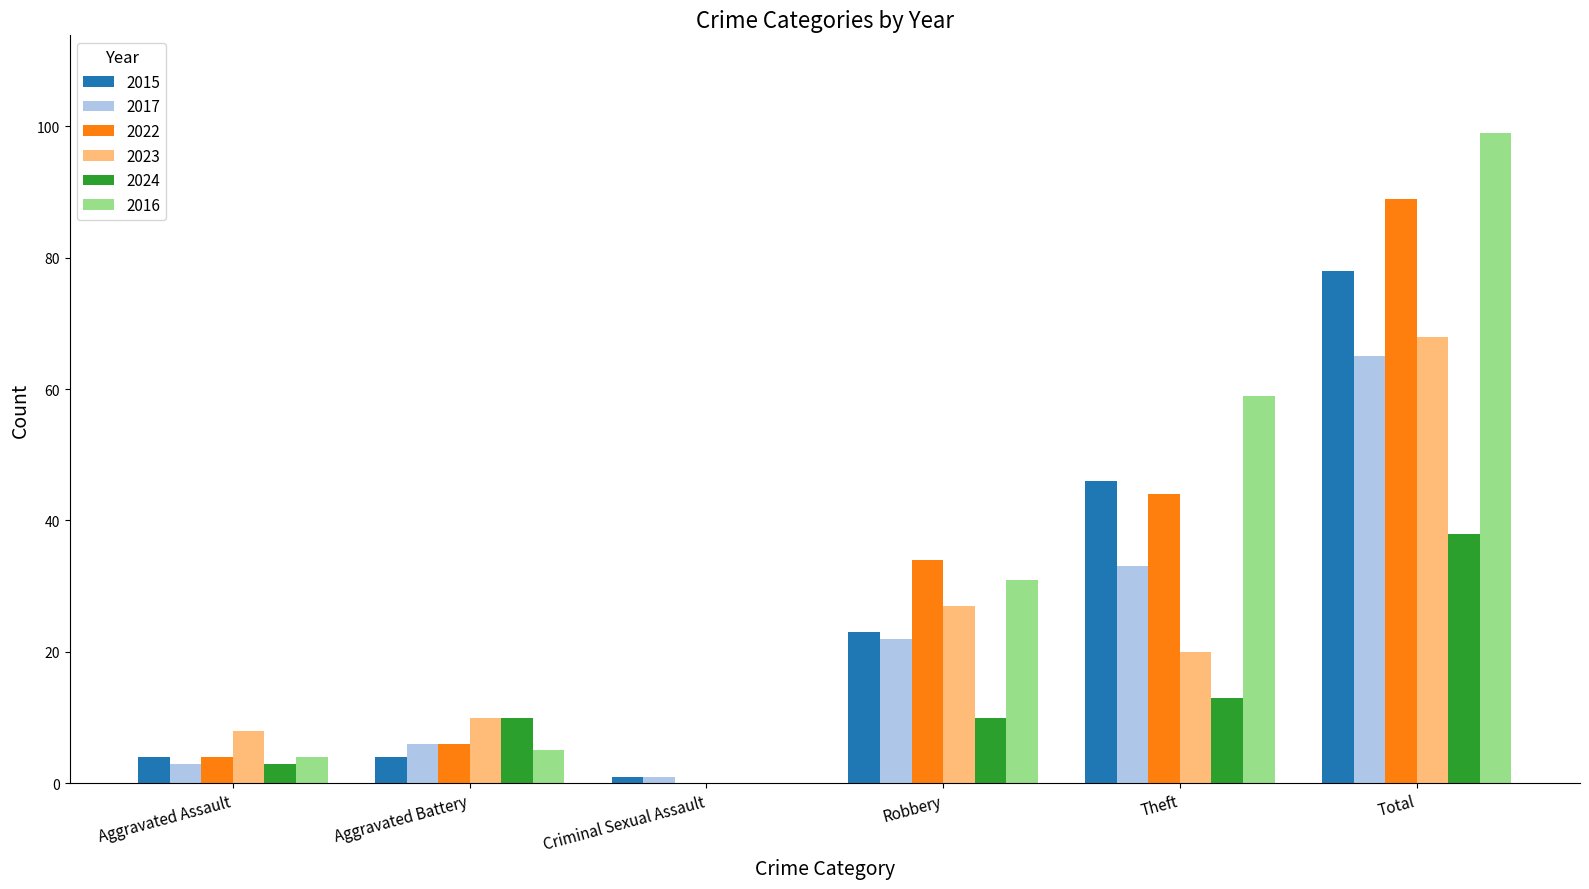

The value of 2022 at Total is 89. True or false?

True